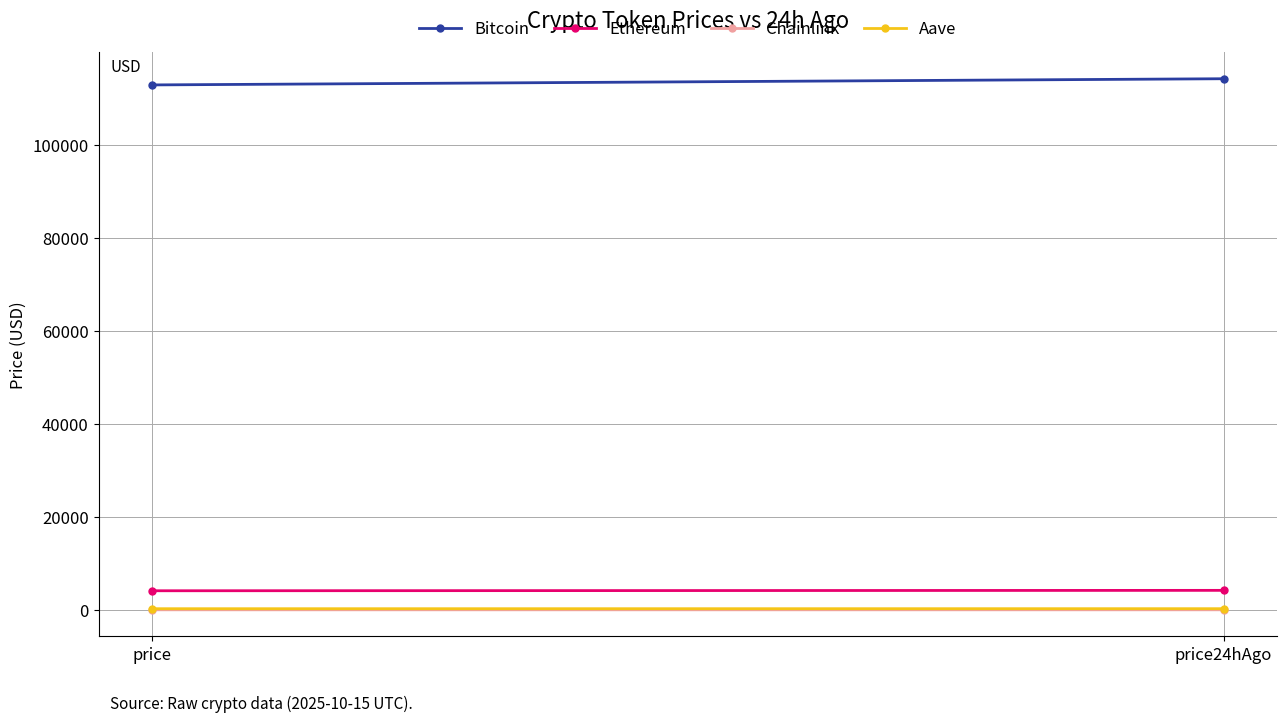

What is the total value across all series at price?

117277.6